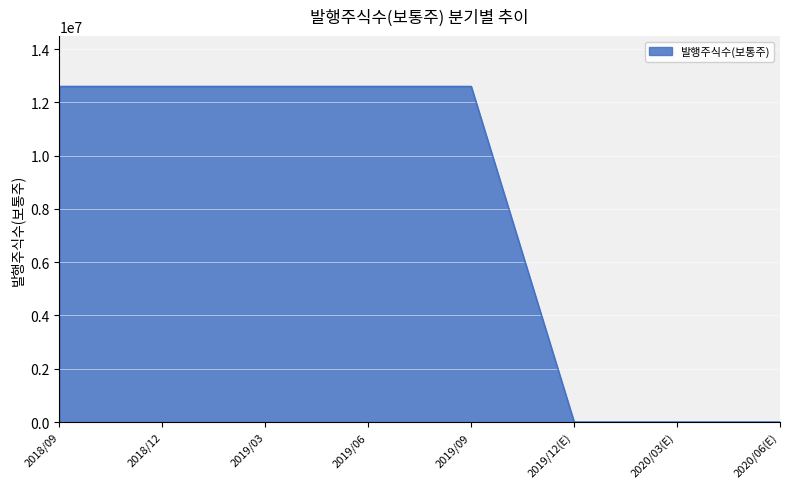

What is the sum of all values?

63000000